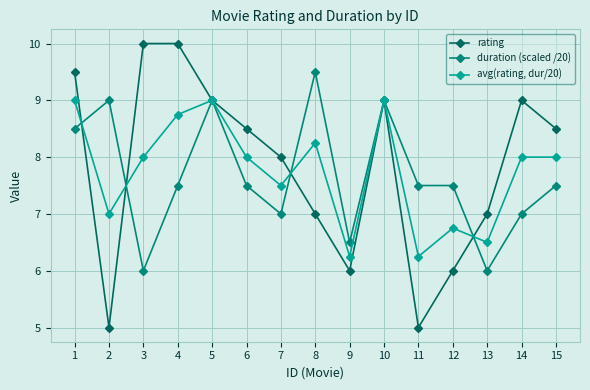

True or false: rating and avg(rating, dur/20) intersect in this chart.

True